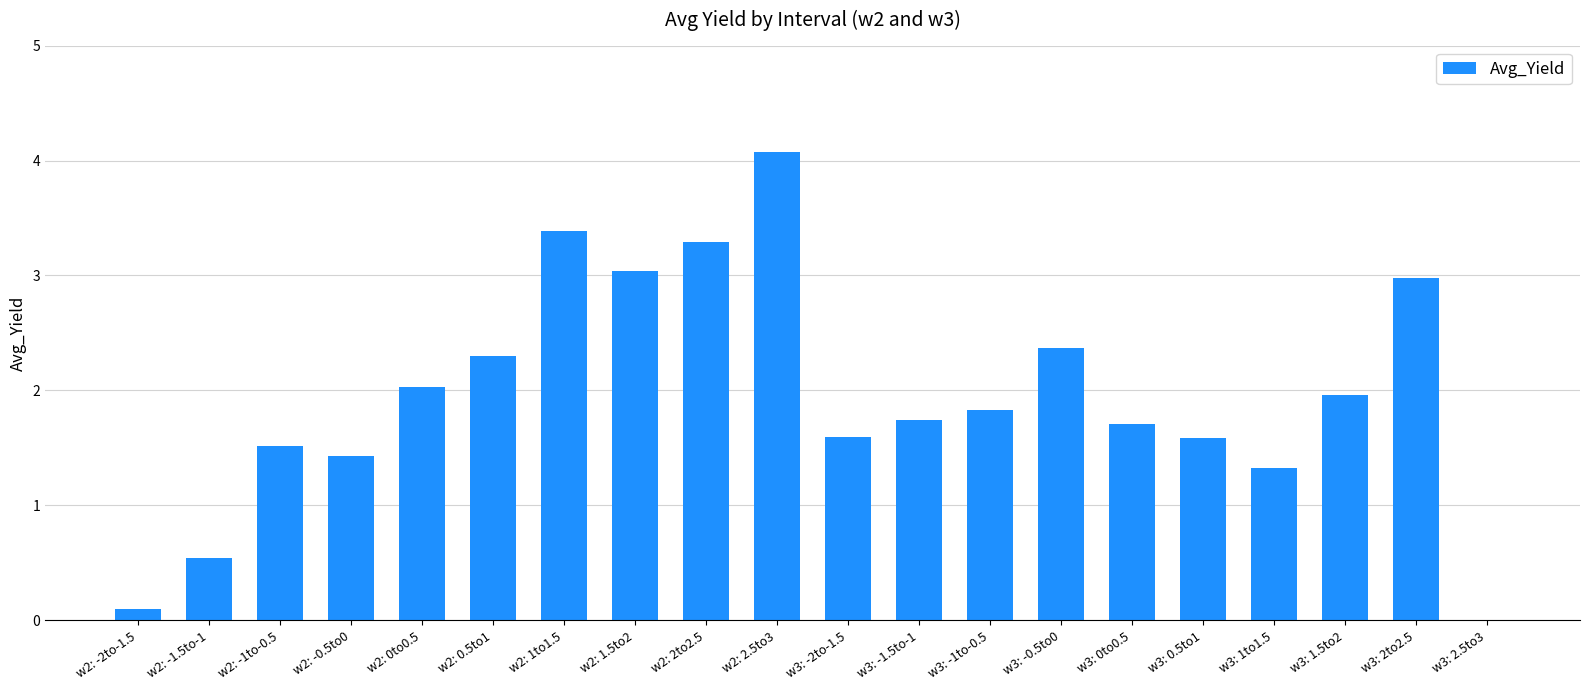

How many distinct data groups are displayed?

1